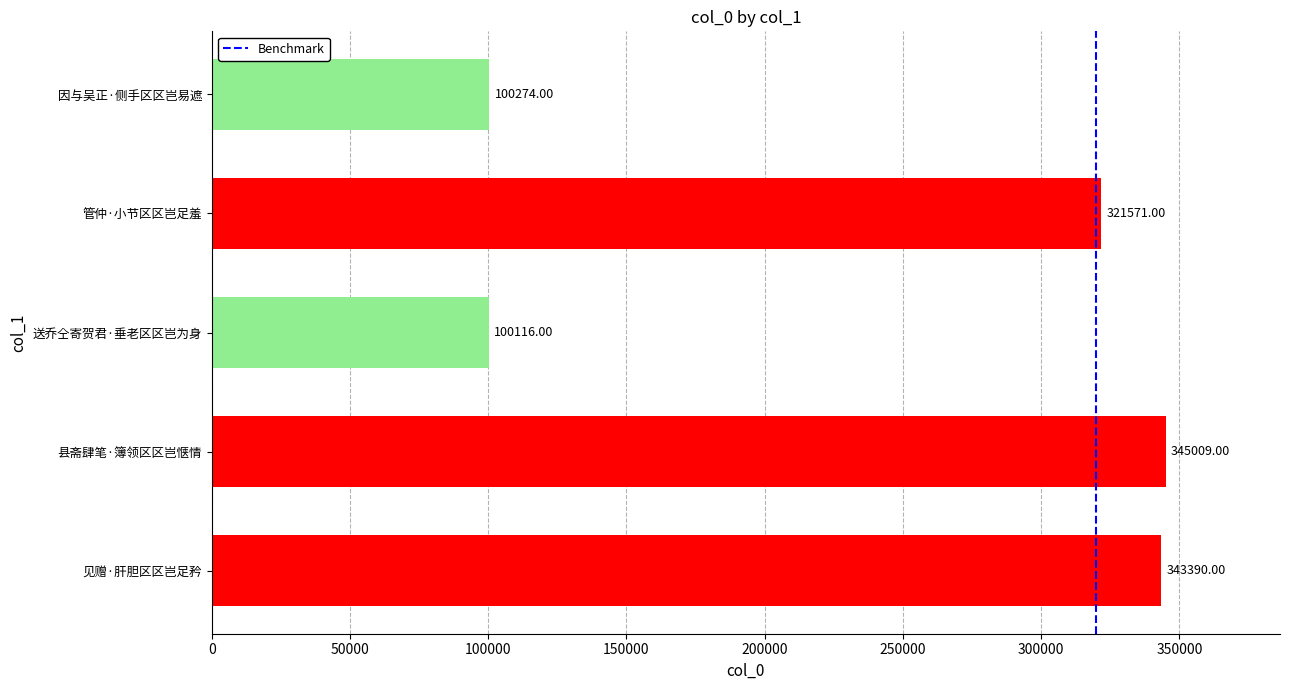

Which label corresponds to the largest value in the chart?

县斋肆笔·簿领区区岂惬情